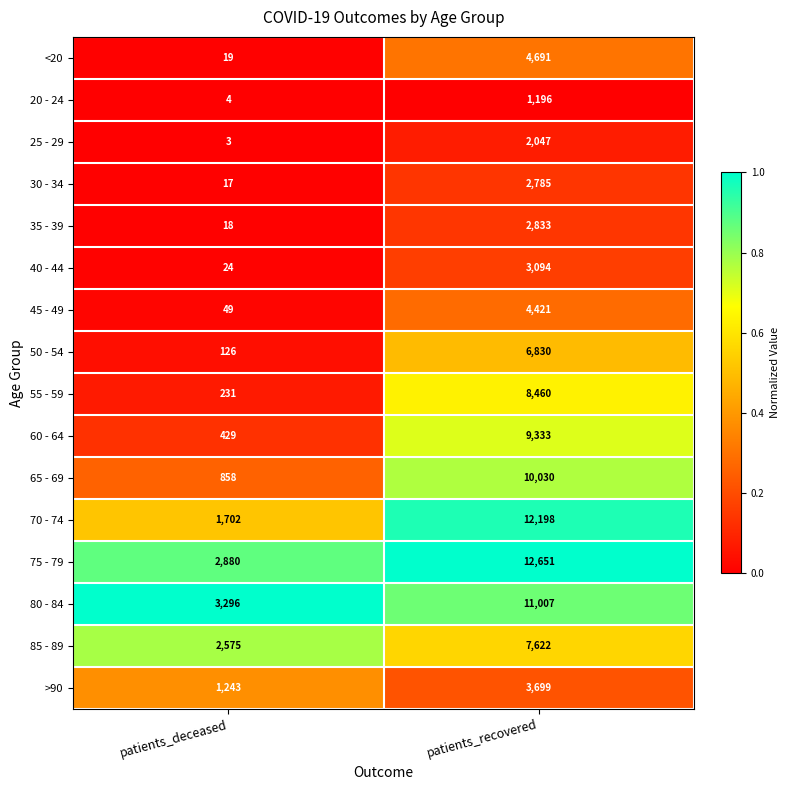

Rank the series by their maximum value, from highest to lowest.

75 - 79, 70 - 74, 80 - 84, 65 - 69, 60 - 64, 55 - 59, 85 - 89, 50 - 54, <20, 45 - 49, >90, 40 - 44, 35 - 39, 30 - 34, 25 - 29, 20 - 24